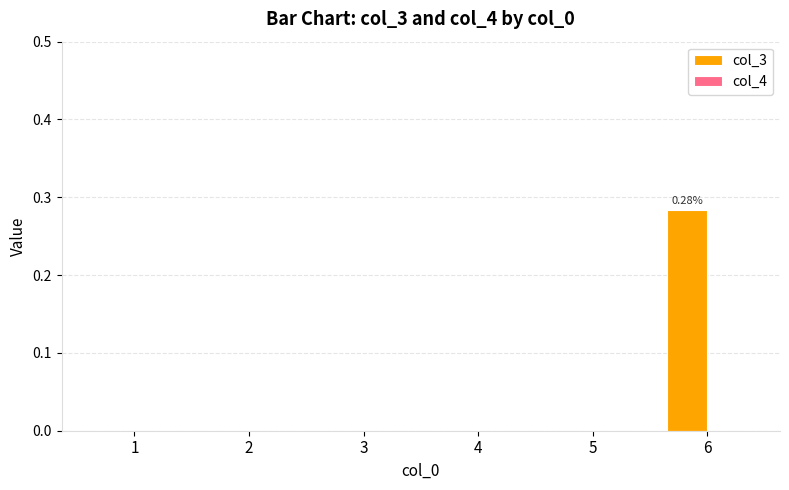

Which has a higher value, 2 or 6?

6